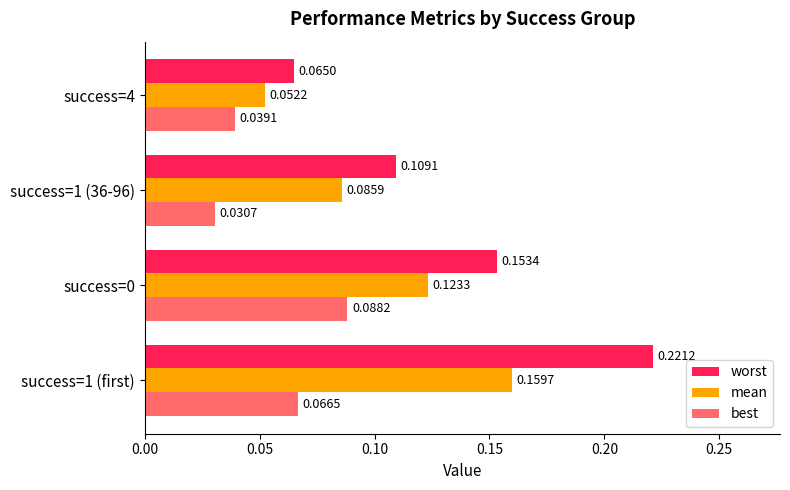

Which series has the largest range (max minus min)?

worst